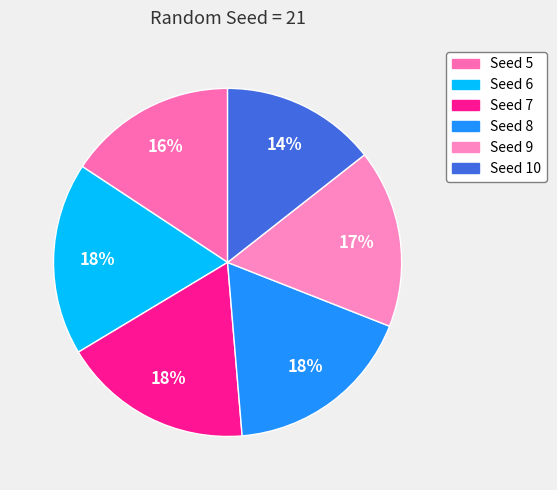

What percentage do Seed 7 and Seed 8 together represent?

35.4%